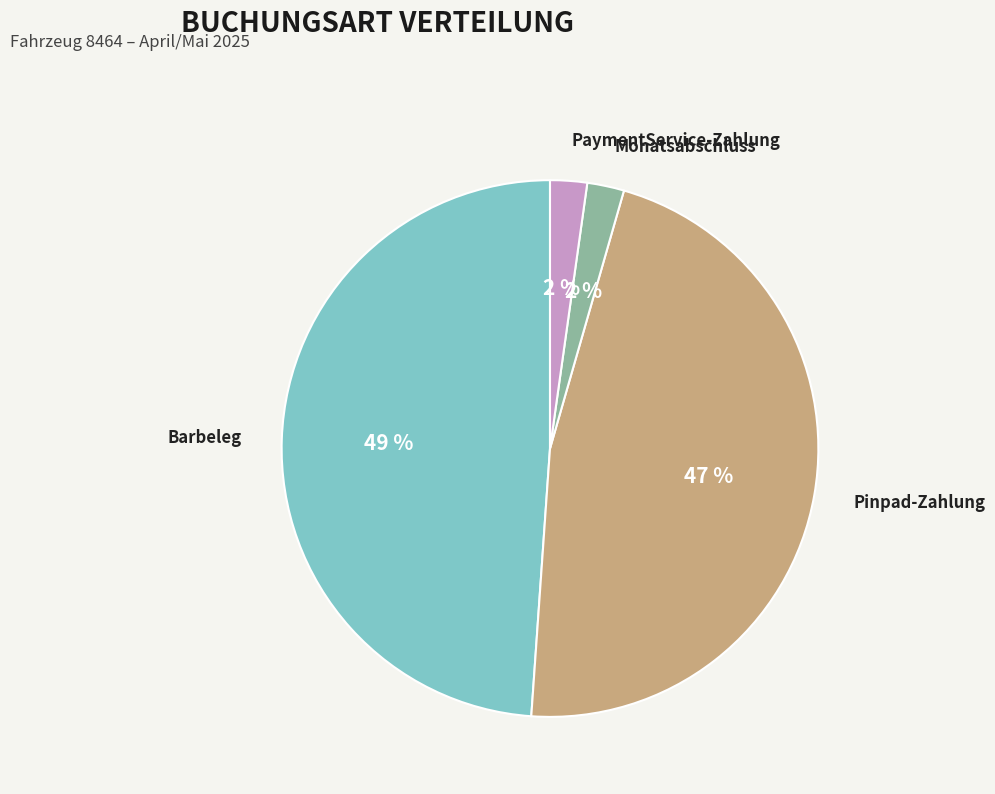

Count the number of slices in the pie.

4